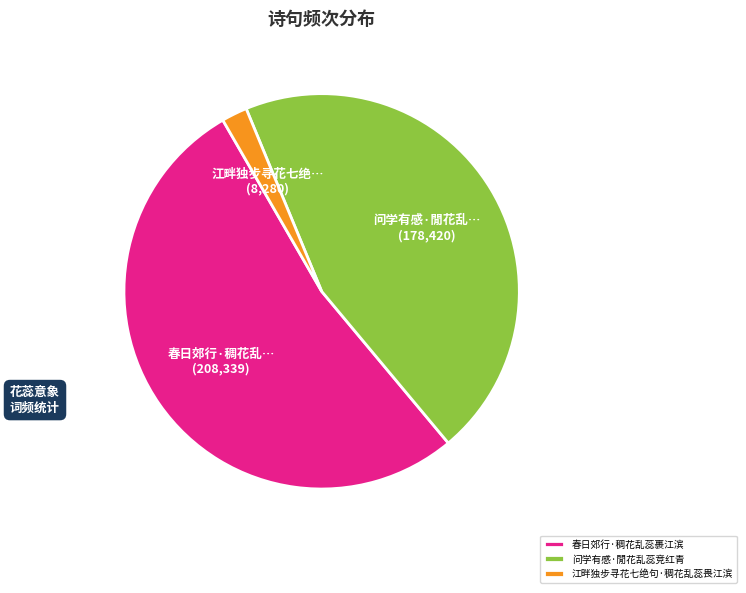

What is the largest slice in the pie chart?

春日郊行·稠花乱蕊裹江滨